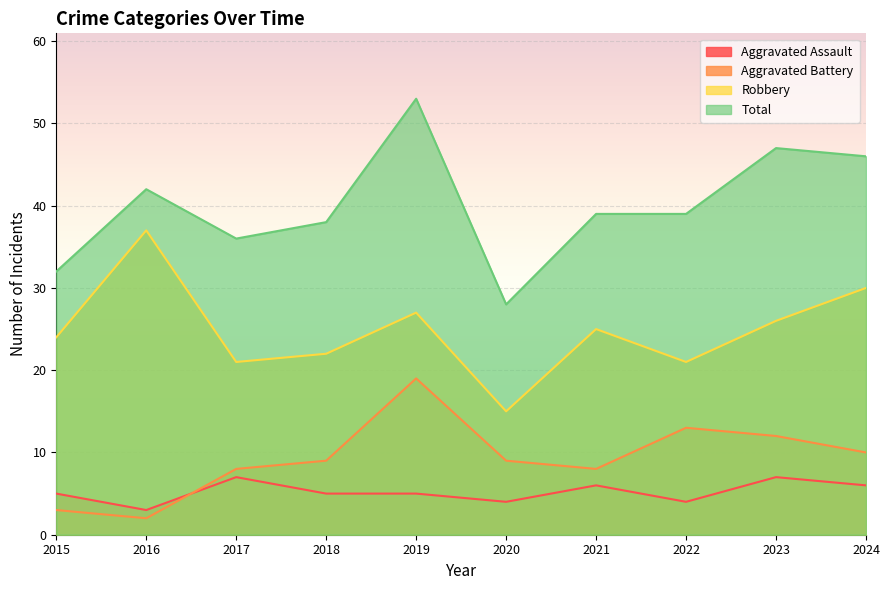

What is the total value across all series at 2017?

72